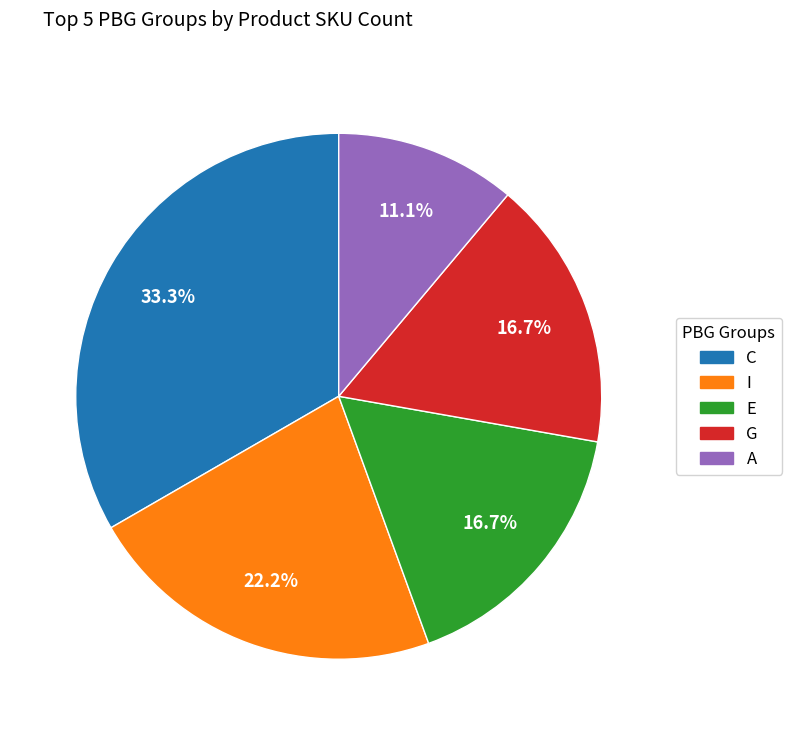

To the nearest percent, what is the difference between the largest and smallest slice percentages?

22%